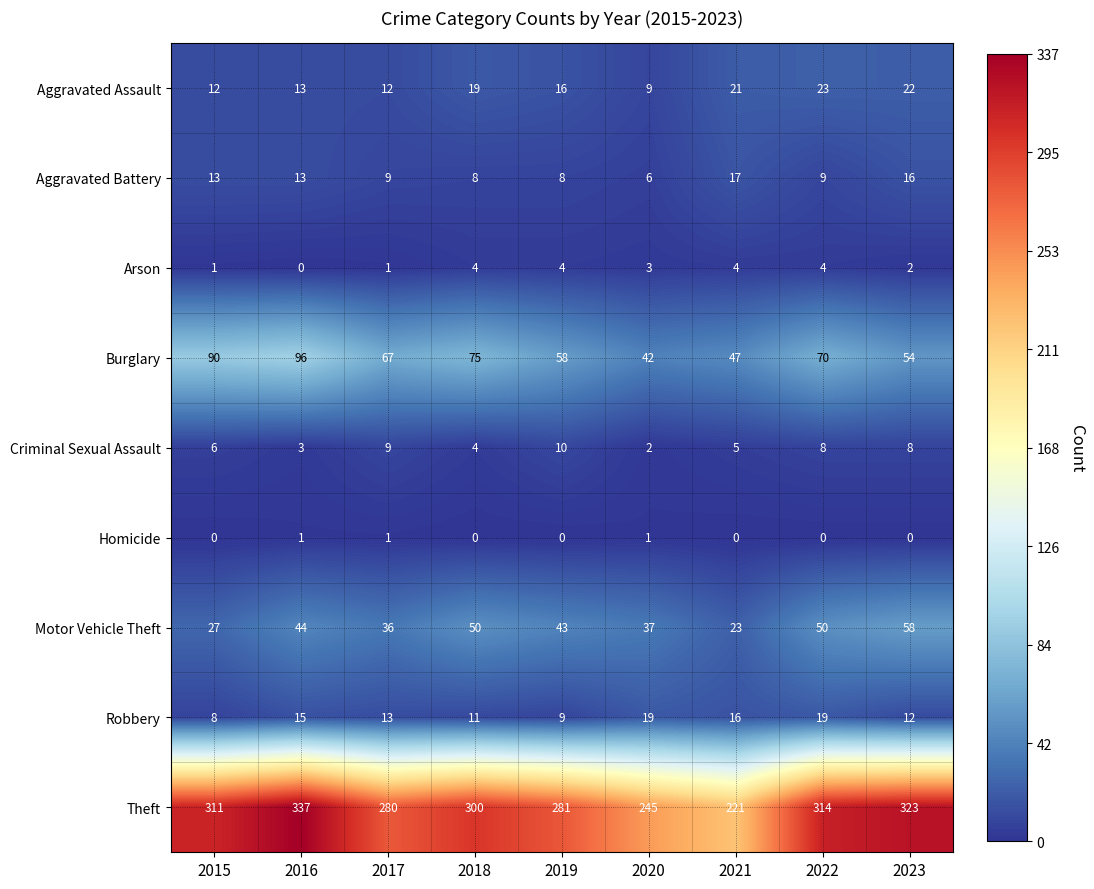

Which series has the widest spread of values?

Theft